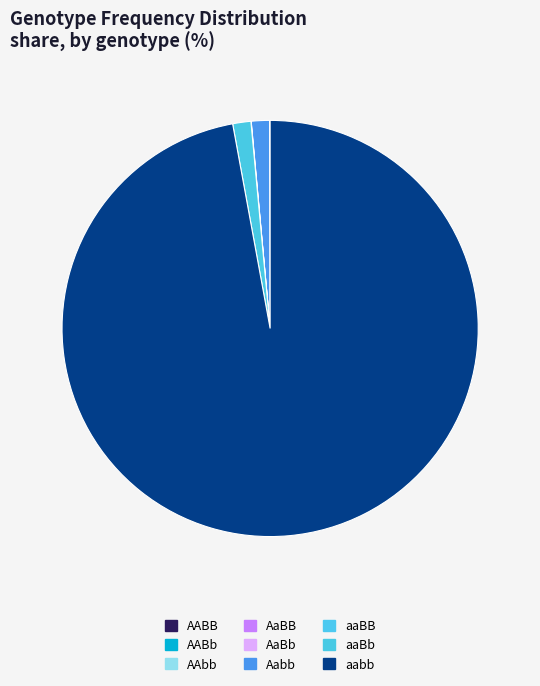

Which slice is the smallest?

AABB